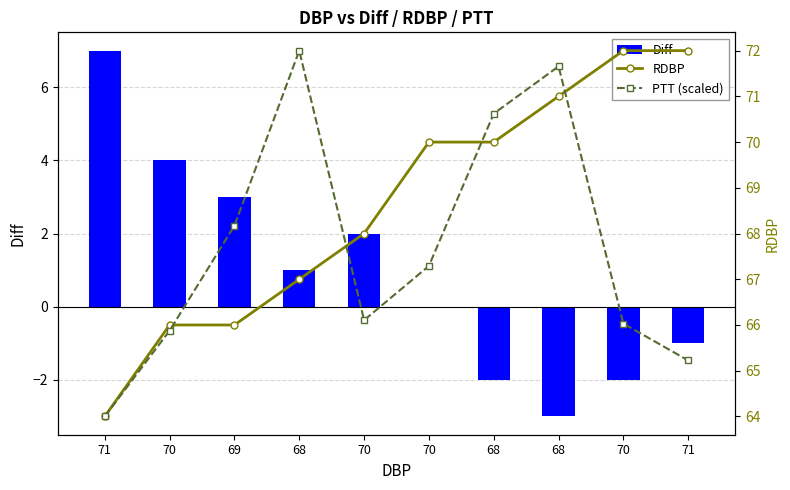

Which series has the widest spread of values?

Diff